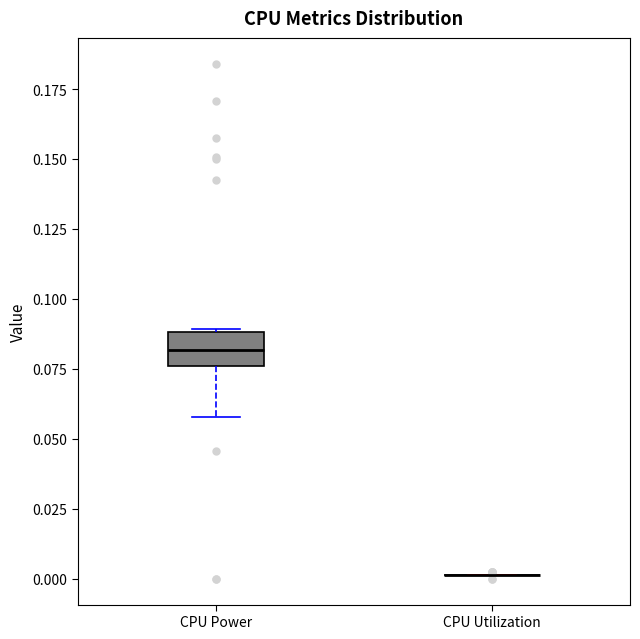

Comparing the boxes themselves (not the whiskers), which one is the tallest?

CPU Power